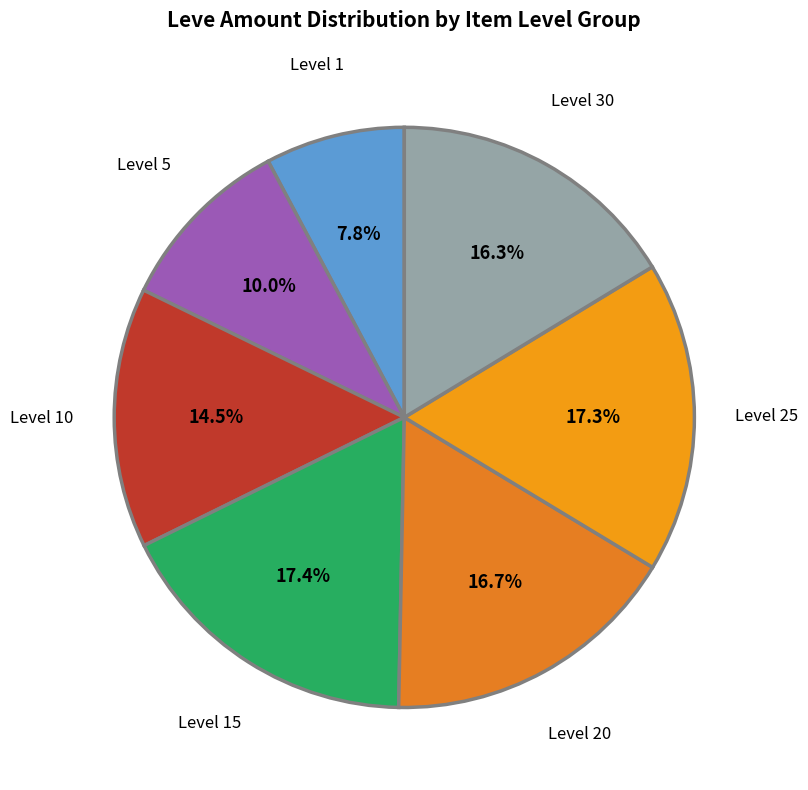

Which slice is the smallest?

Level 1